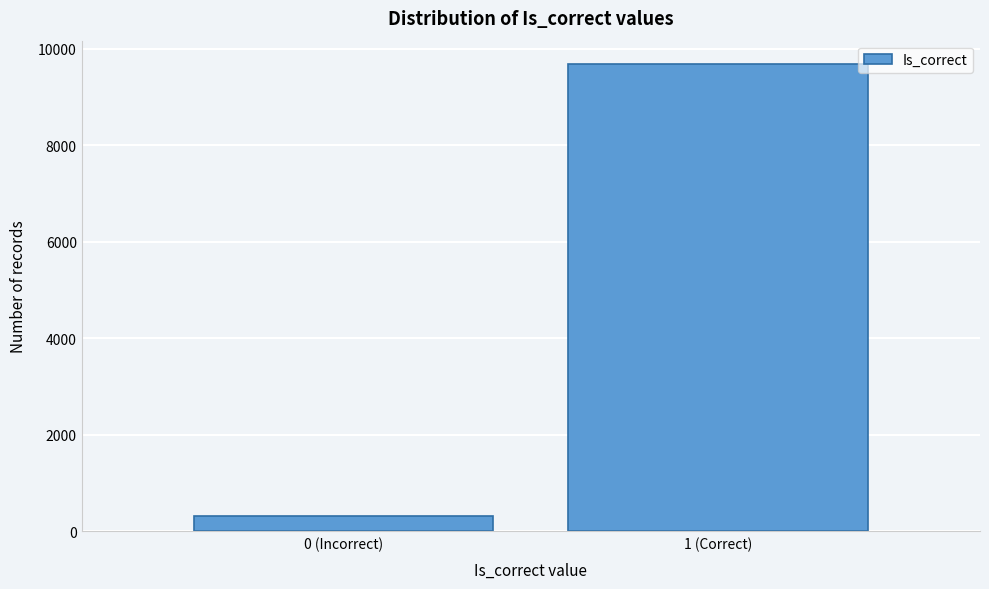

Reading left to right, what are all the values shown in this chart?

0 (Incorrect)=314	1 (Correct)=9686